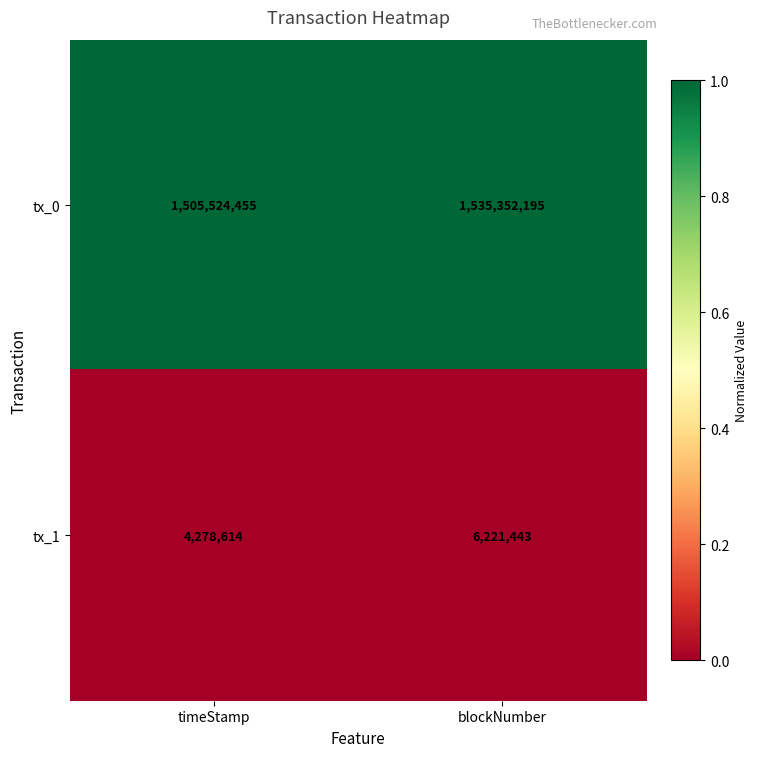

Which category has the highest value across all series?

blockNumber